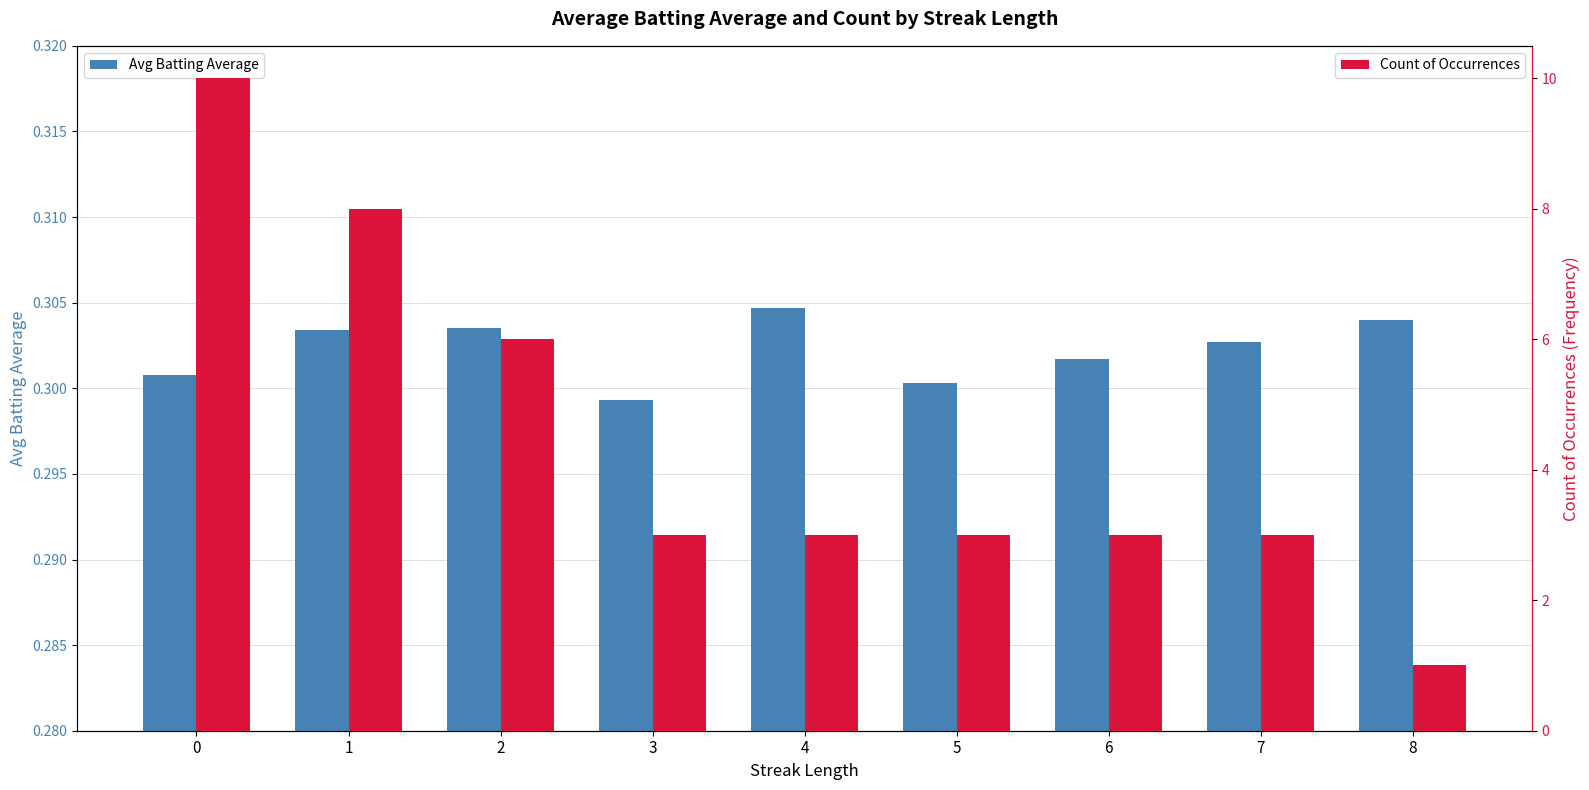

The value of Count of Occurrences at 0 is 17.1. True or false?

False